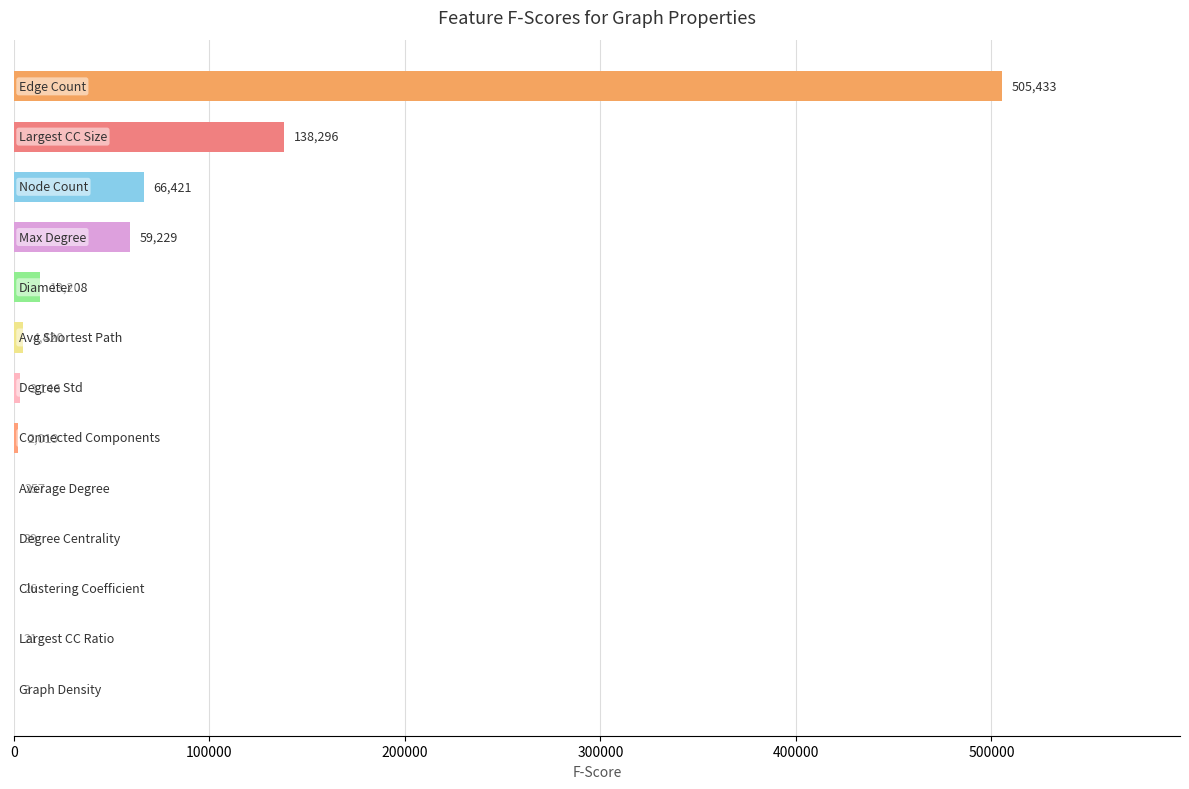

What is the greatest value displayed?

505433.3